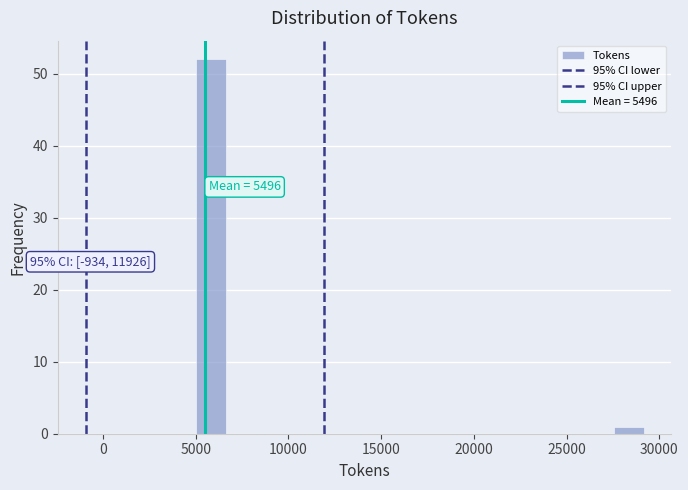

Read against the x-axis, roughly where is the centre of the tallest bar?

6000